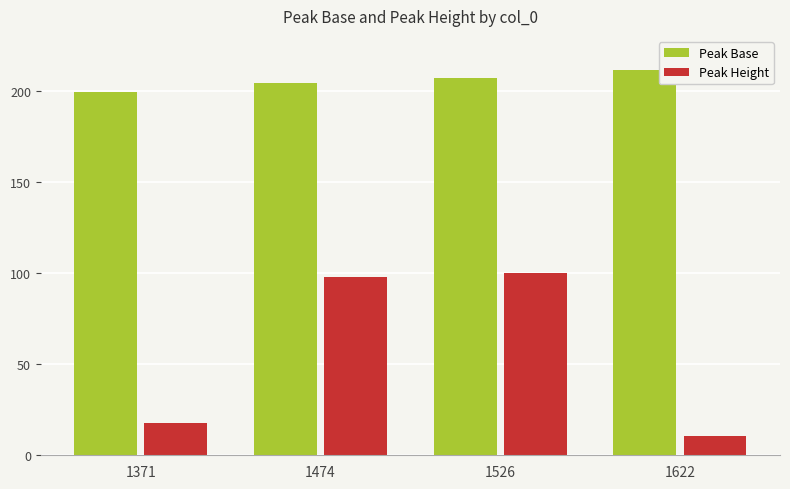

Which series has the widest spread of values?

Peak Height